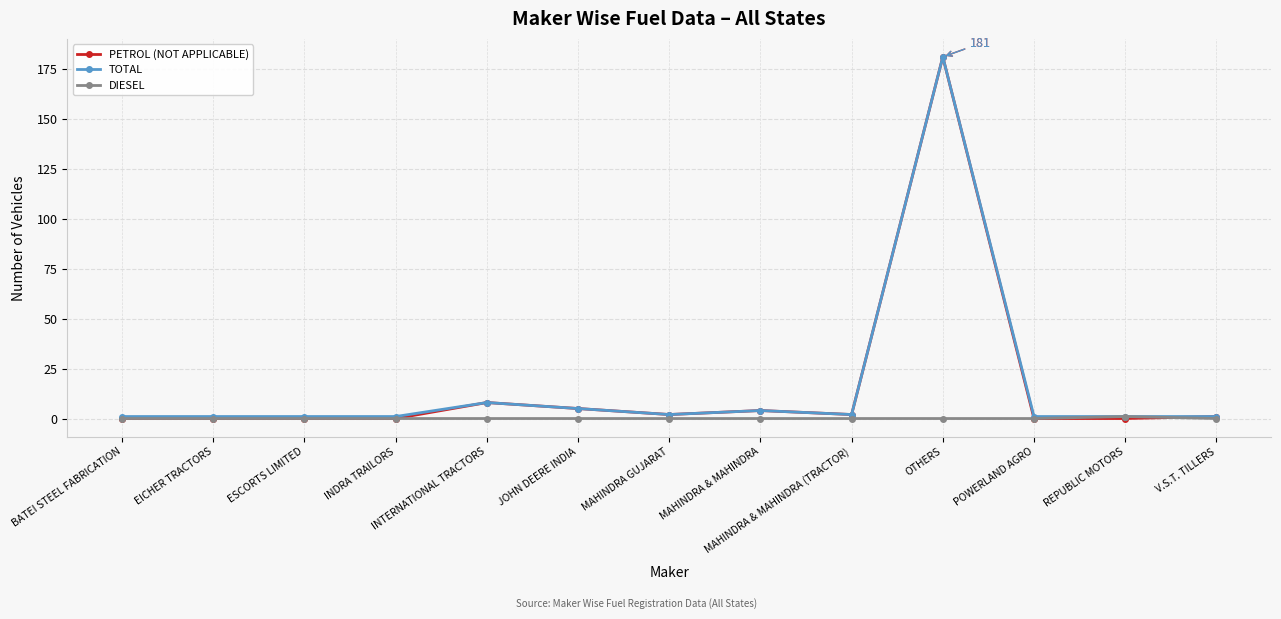

Where does the PETROL (NOT APPLICABLE) series first go above 1?

INTERNATIONAL TRACTORS